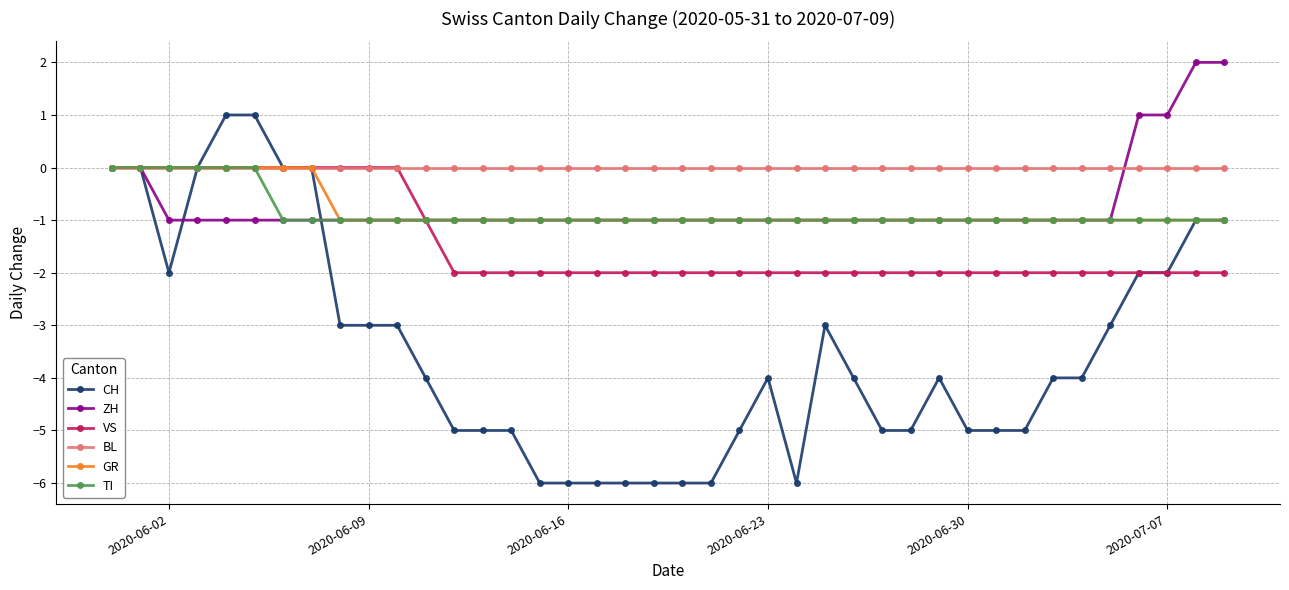

Which series has the largest total across all categories?

BL